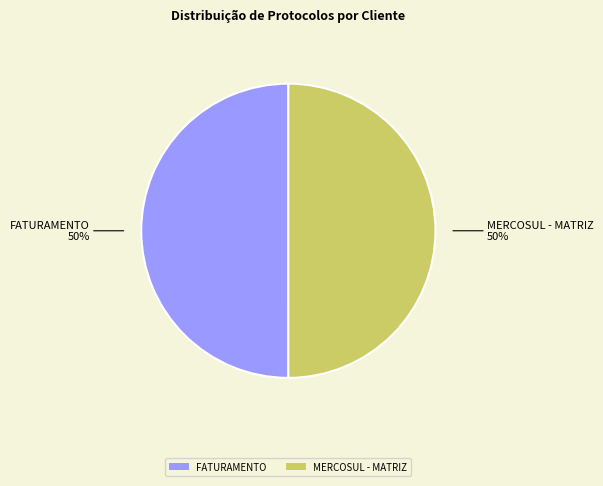

To the nearest percent, what portion does MERCOSUL - MATRIZ represent?

50%